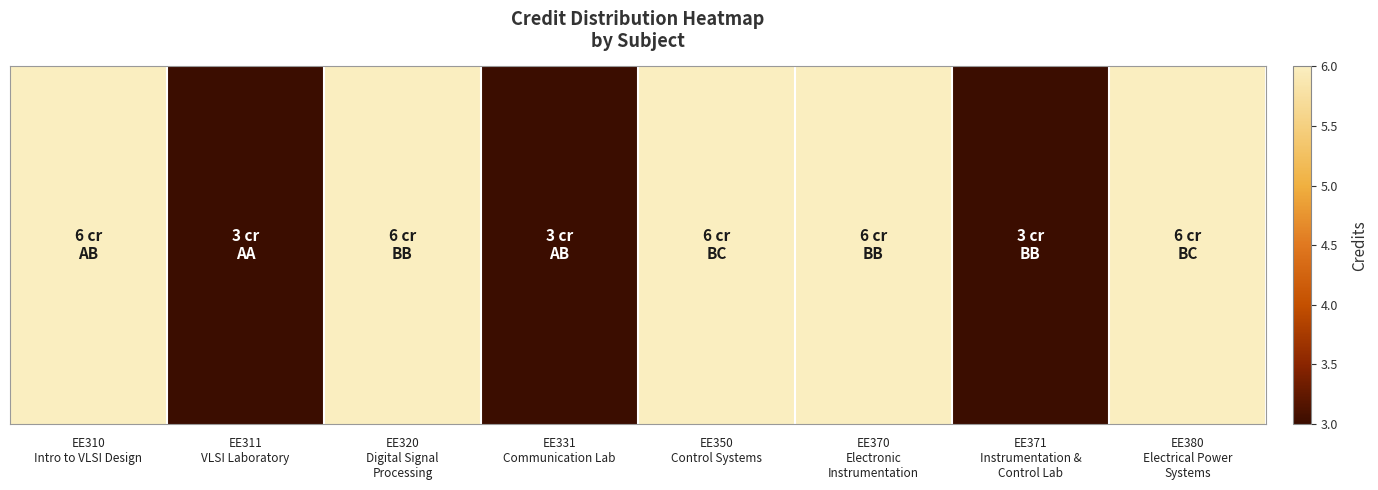

Which has a higher value, EE370
Electronic
Instrumentation or EE371
Instrumentation &
Control Lab?

EE370
Electronic
Instrumentation